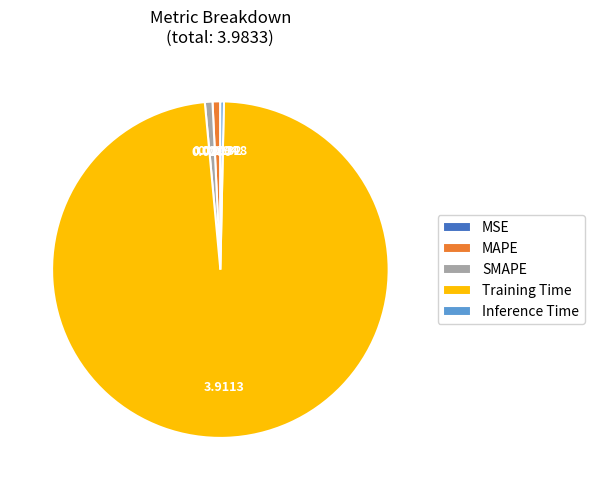

Which category has the biggest portion of the pie?

Training Time